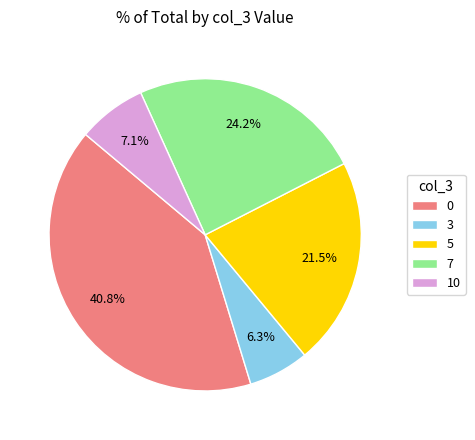

Is there a majority slice in this chart?

No